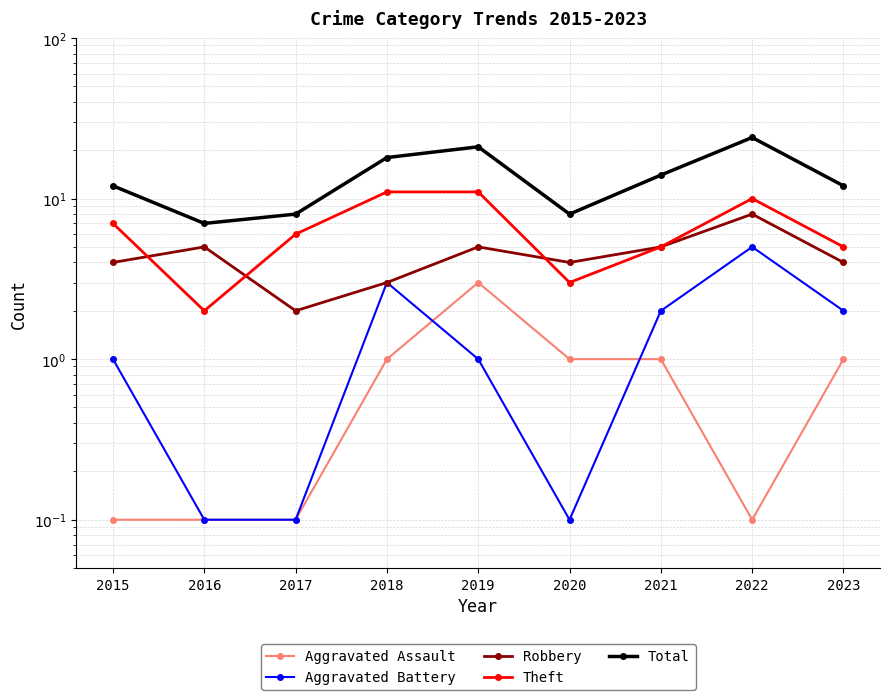

At which category is the sum across all series the highest?

2022